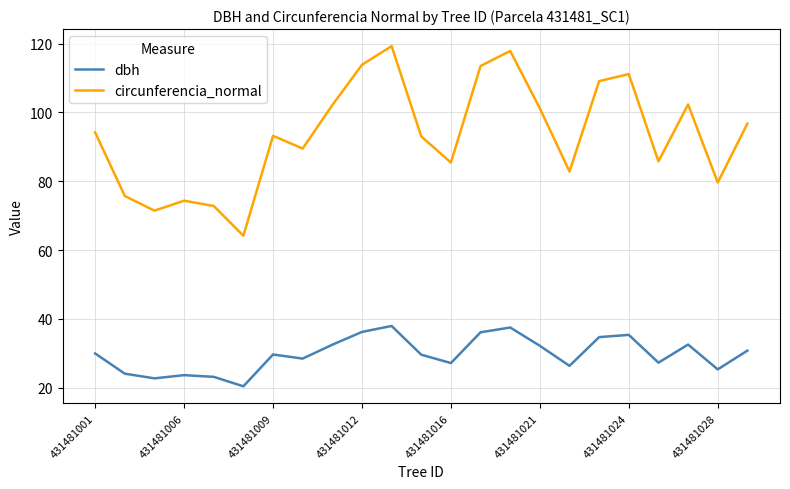

True or false: dbh and circunferencia_normal intersect in this chart.

False